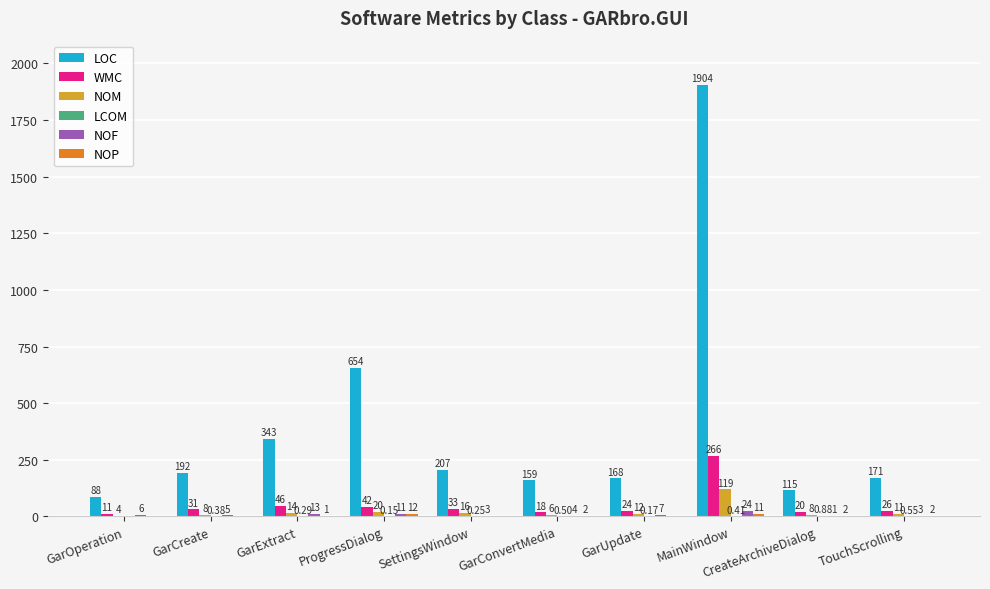

At which label does NOM first exceed 12?

GarExtract